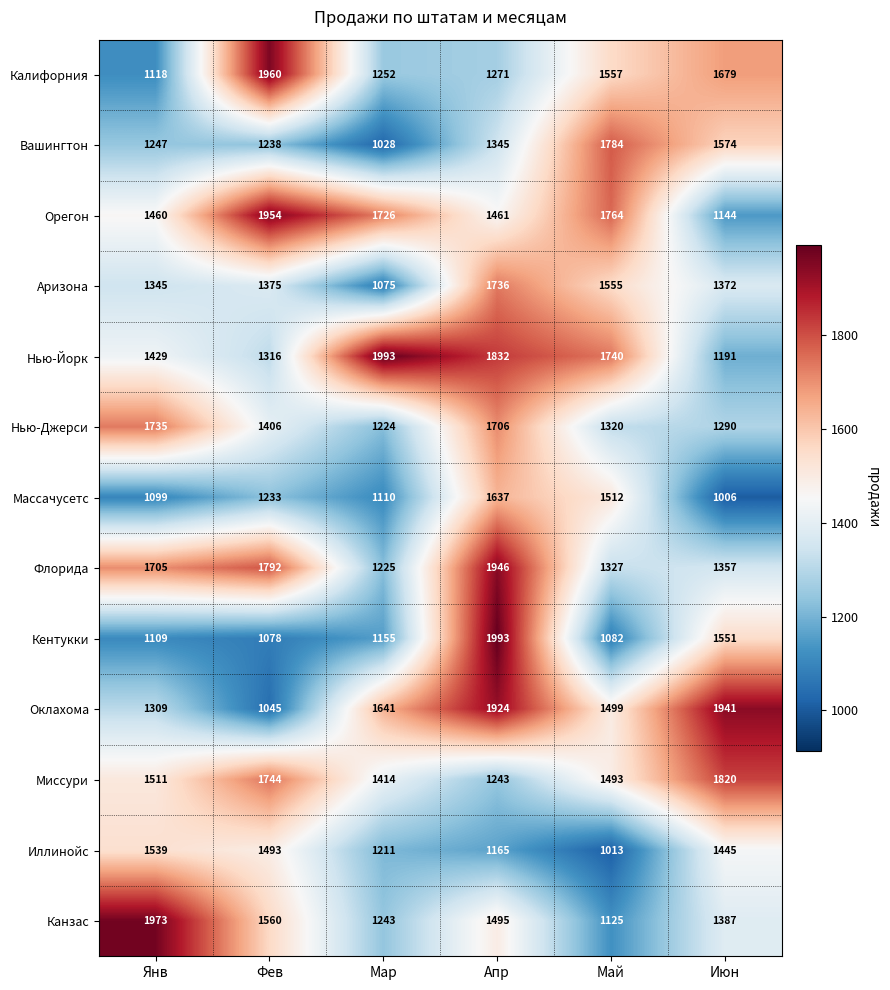

At how many categories does at least one series exceed 1440?

6